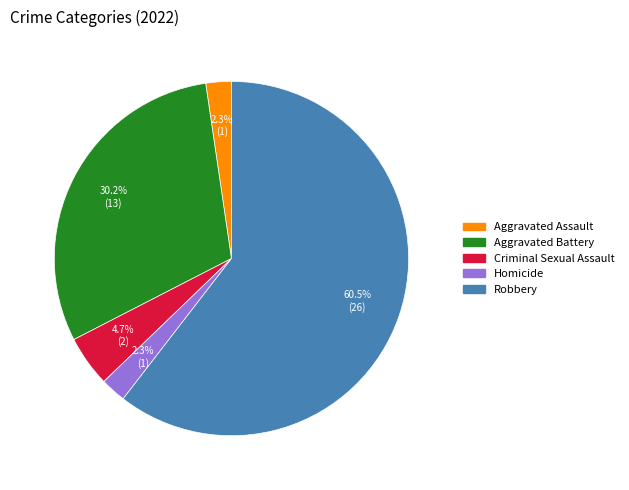

Count the number of slices in the pie.

5